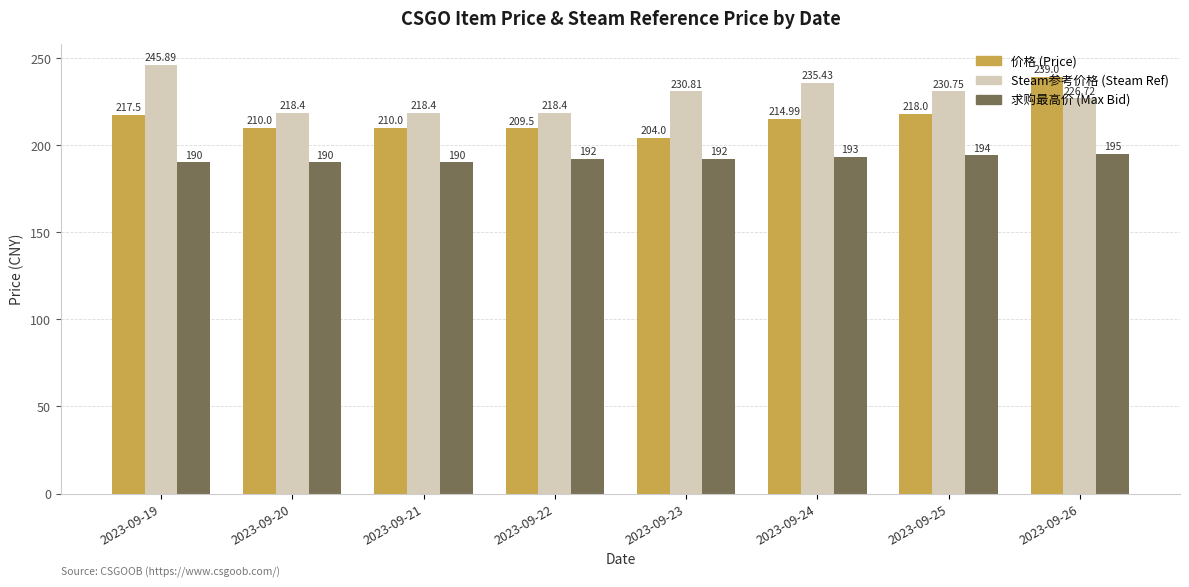

Reading left to right, what are all the values shown in this chart?

价格 (Price): 2023-09-19=217.5	2023-09-20=210.0	2023-09-21=210.0	2023-09-22=209.5	2023-09-23=204.0	2023-09-24=215.0	2023-09-25=218.0	2023-09-26=239.0
Steam参考价格 (Steam Ref): 2023-09-19=245.9	2023-09-20=218.4	2023-09-21=218.4	2023-09-22=218.4	2023-09-23=230.8	2023-09-24=235.4	2023-09-25=230.8	2023-09-26=226.7
求购最高价 (Max Bid): 2023-09-19=190.0	2023-09-20=190.0	2023-09-21=190.0	2023-09-22=192.0	2023-09-23=192.0	2023-09-24=193.0	2023-09-25=194.0	2023-09-26=195.0